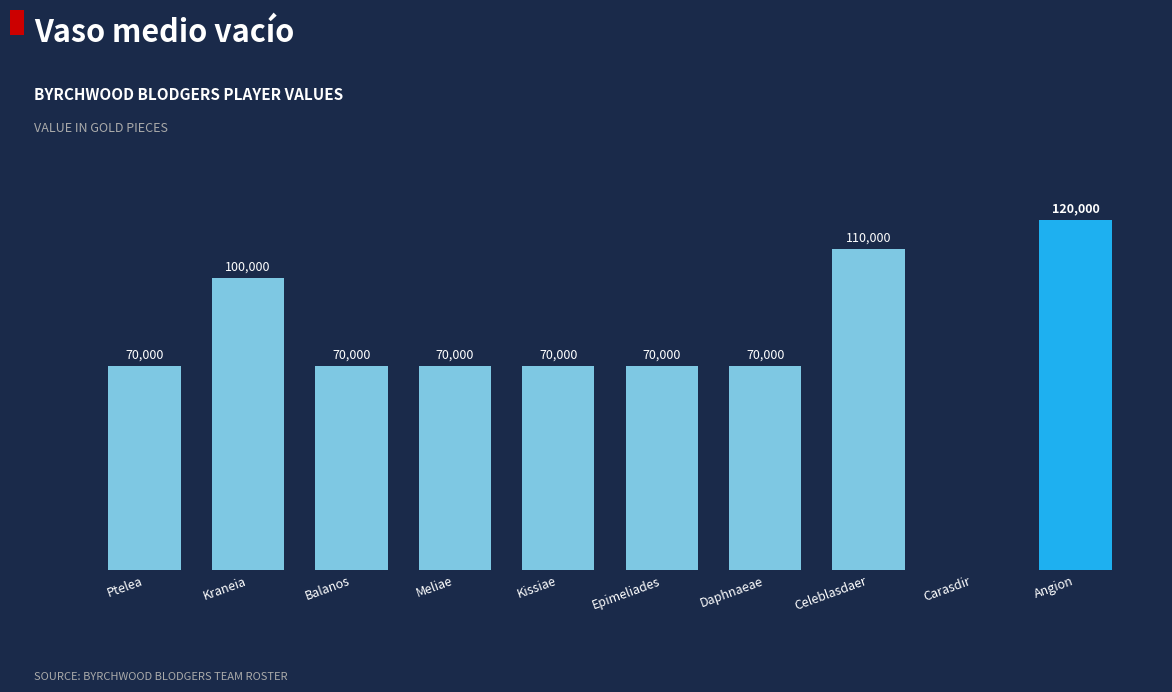

Between Celeblasdaer and Epimeliades, which is larger?

Celeblasdaer